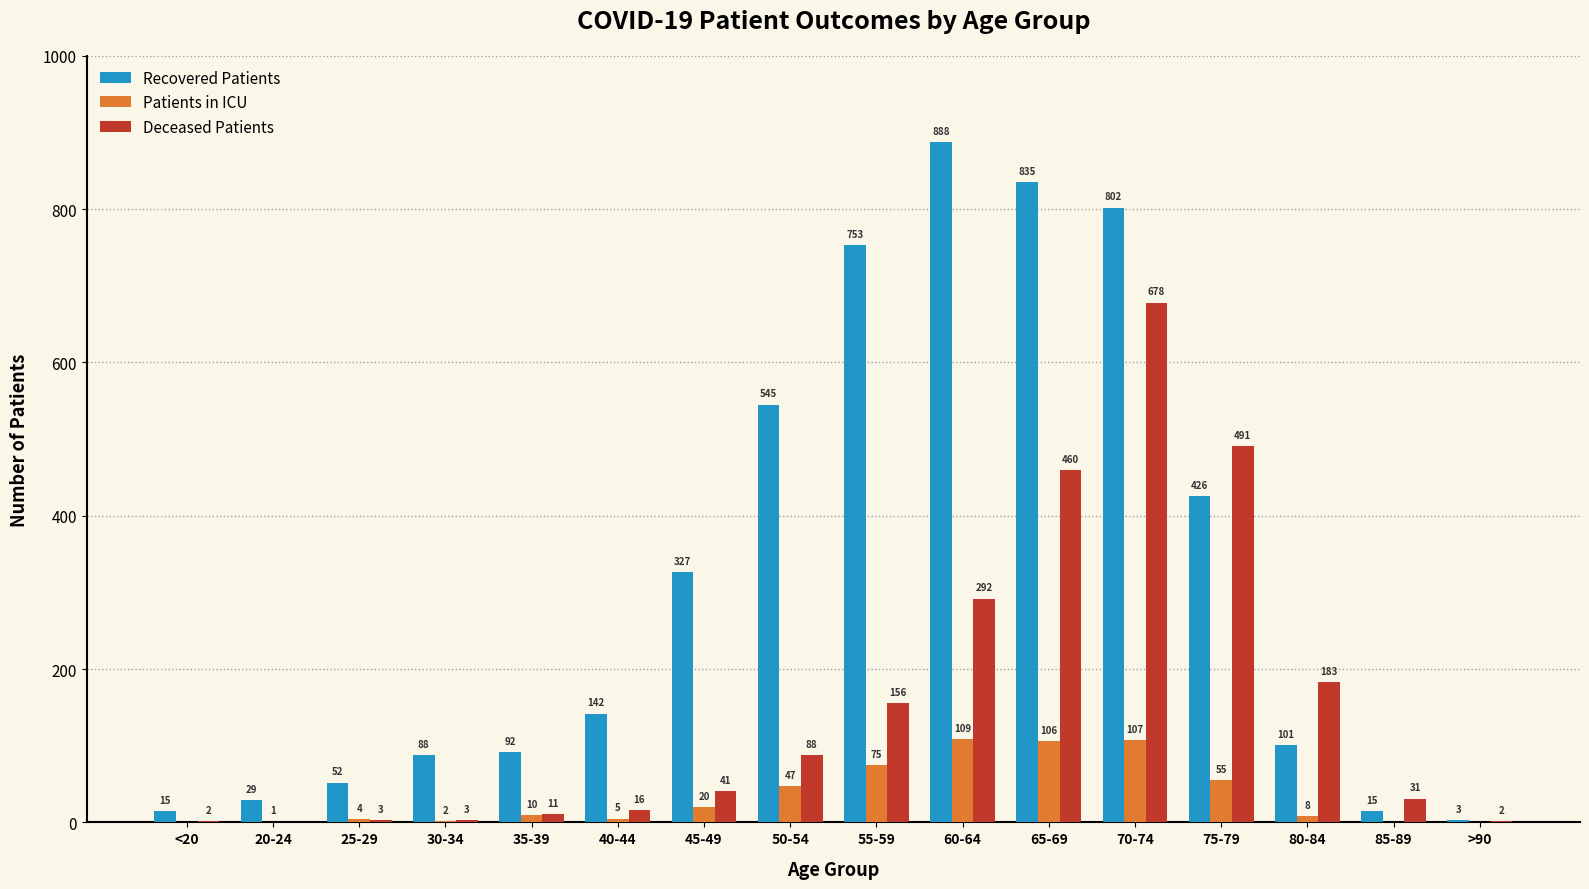

Which category has the highest value across all series?

60-64